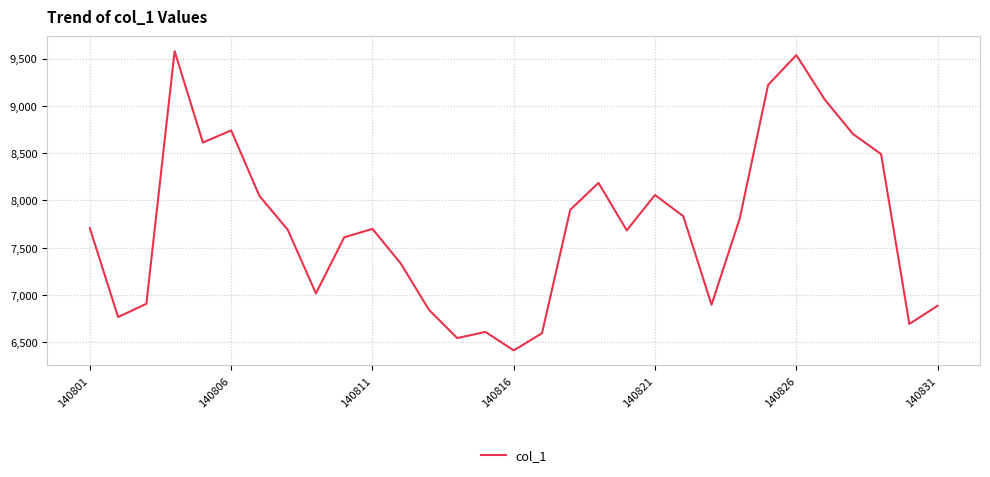

What is the smallest value displayed?

6416